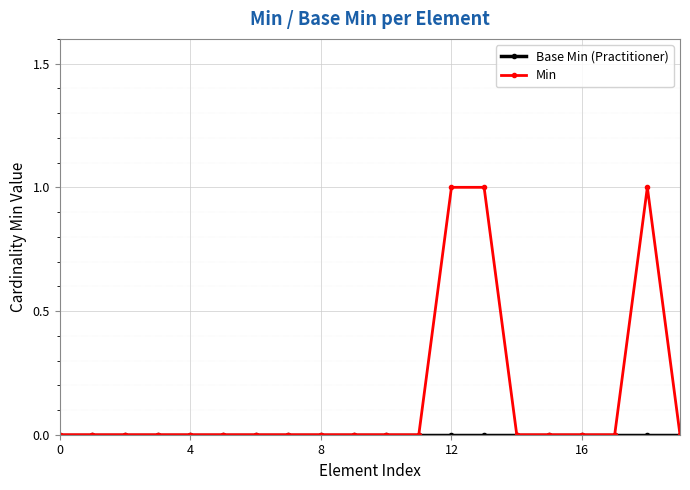

Which series has the largest total across all categories?

Min